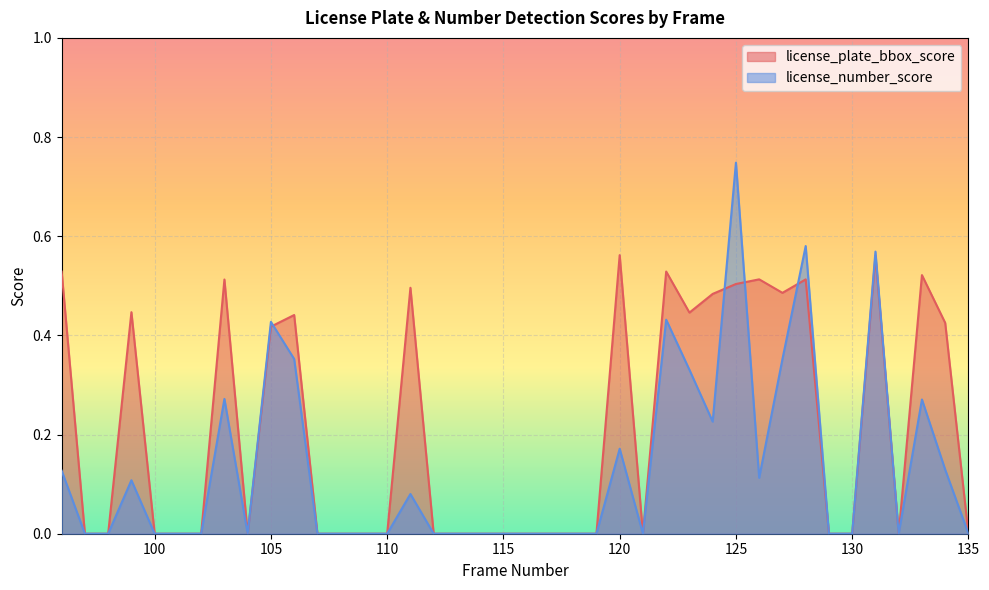

Reading left to right, what are all the values shown in this chart?

license_plate_bbox_score: 0.5	0.0	0.0	0.4	0.0	0.0	0.0	0.5	0.0	0.4	0.4	0.0	0.0	0.0	0.0	0.5	0.0	0.0	0.0	0.0	0.0	0.0	0.0	0.0	0.6	0.0	0.5	0.4	0.5	0.5	0.5	0.5	0.5	0.0	0.0	0.6	0.0	0.5	0.4	0.0
license_number_score: 0.1	0.0	0.0	0.1	0.0	0.0	0.0	0.3	0.0	0.4	0.4	0.0	0.0	0.0	0.0	0.1	0.0	0.0	0.0	0.0	0.0	0.0	0.0	0.0	0.2	0.0	0.4	0.3	0.2	0.7	0.1	0.4	0.6	0.0	0.0	0.6	0.0	0.3	0.1	0.0